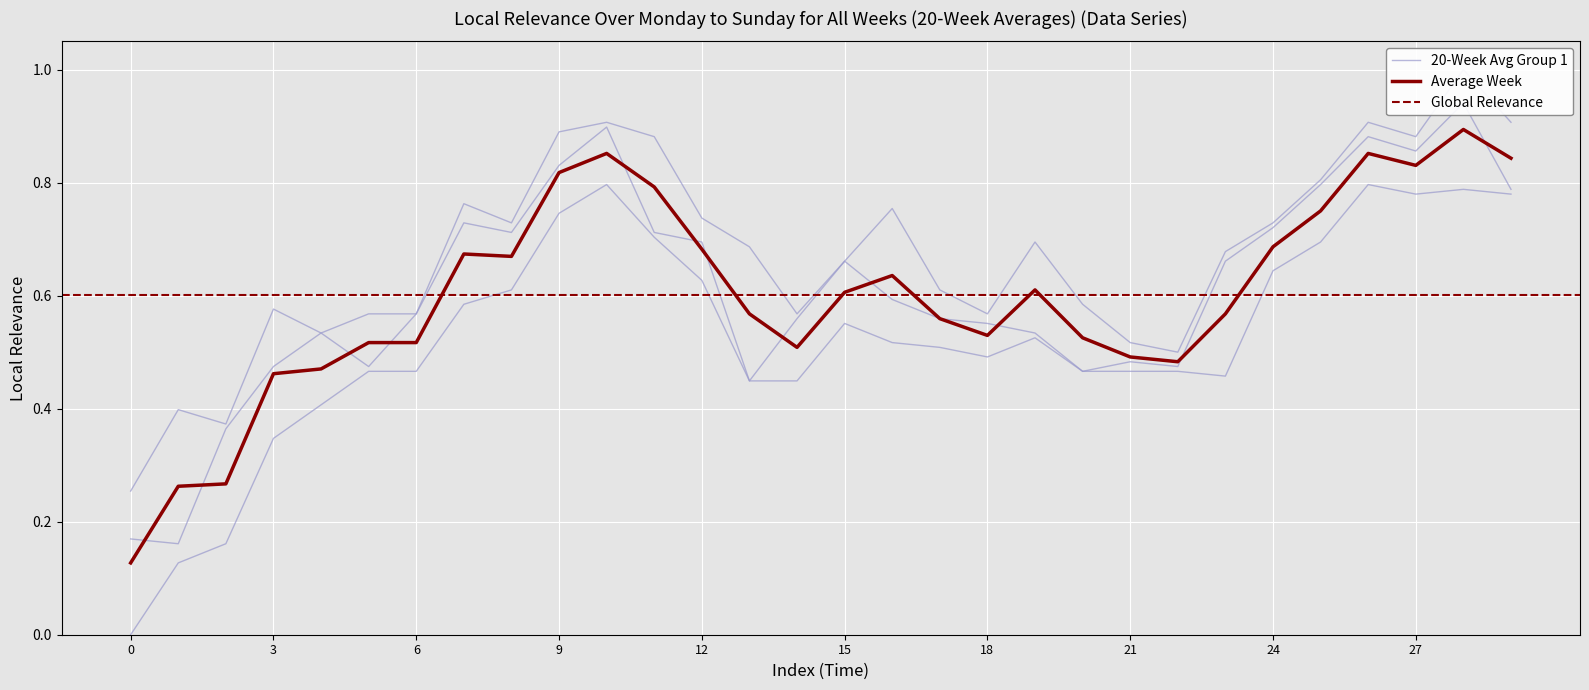

What is the label of the 24th point from the left?

23